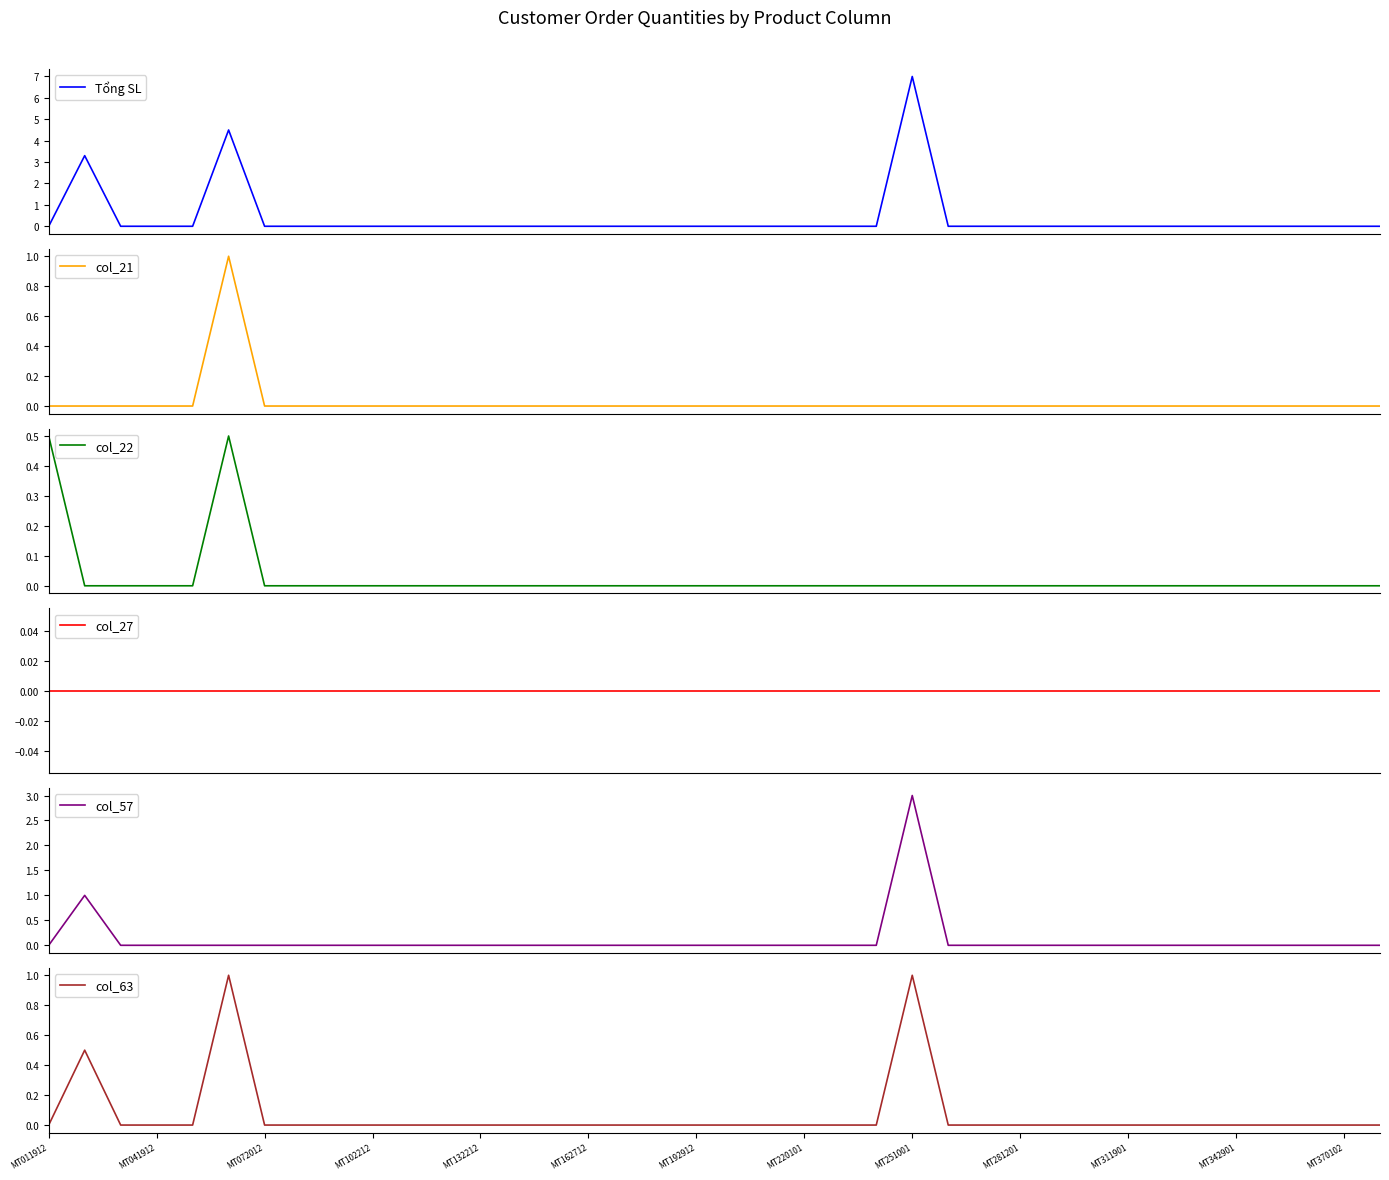

What is the highest value of the col_22 series?

0.5